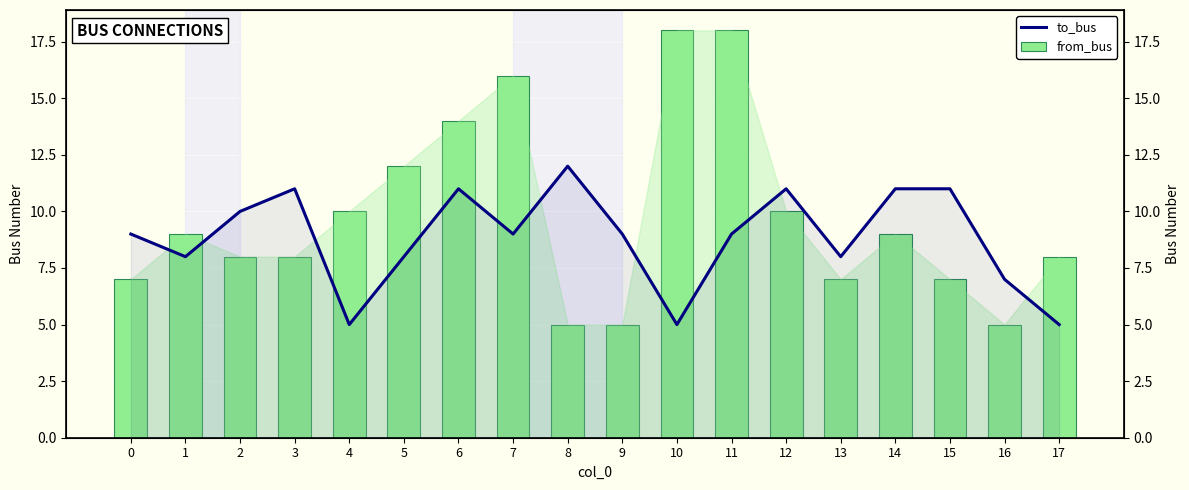

Rank the series by their average value, from highest to lowest.

from_bus, to_bus